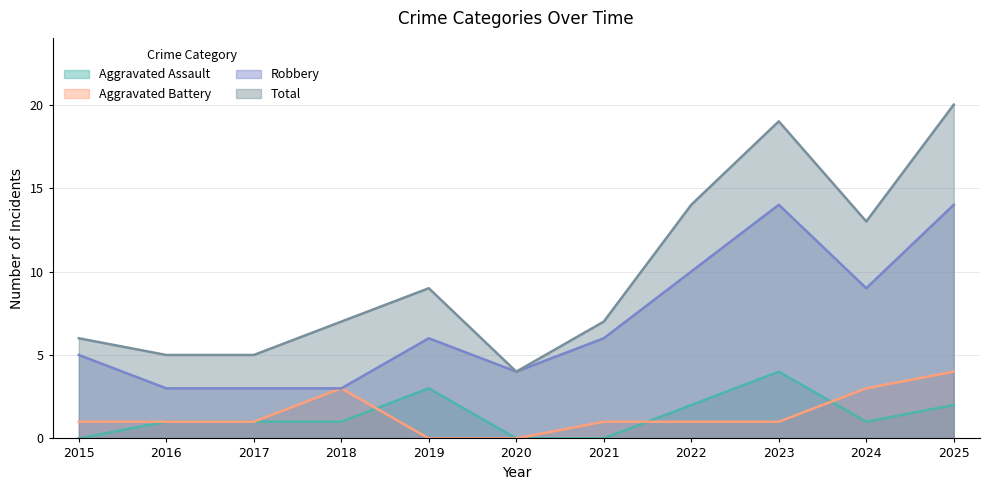

Reading left to right, what are all the values shown in this chart?

Aggravated Assault: 2015=0	2016=1	2017=1	2018=1	2019=3	2020=0	2021=0	2022=2	2023=4	2024=1	2025=2
Aggravated Battery: 2015=1	2016=1	2017=1	2018=3	2019=0	2020=0	2021=1	2022=1	2023=1	2024=3	2025=4
Robbery: 2015=5	2016=3	2017=3	2018=3	2019=6	2020=4	2021=6	2022=10	2023=14	2024=9	2025=14
Total: 2015=6	2016=5	2017=5	2018=7	2019=9	2020=4	2021=7	2022=14	2023=19	2024=13	2025=20